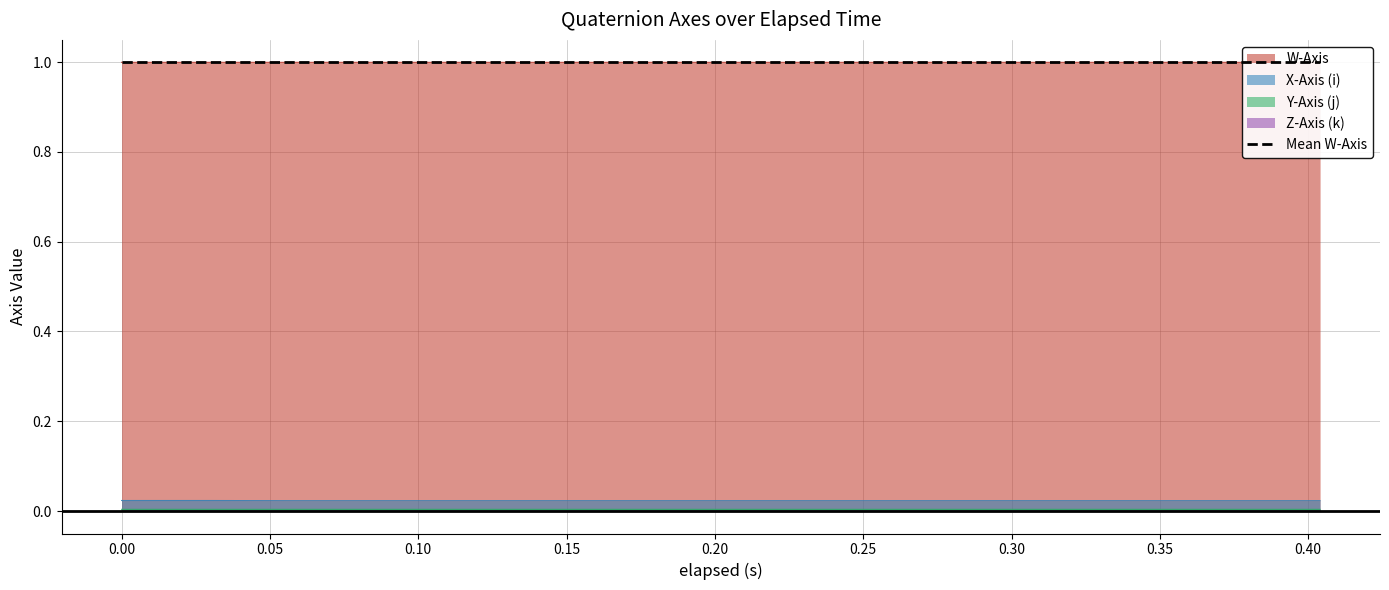

True or false: Y-Axis (j) and X-Axis (i) intersect in this chart.

False